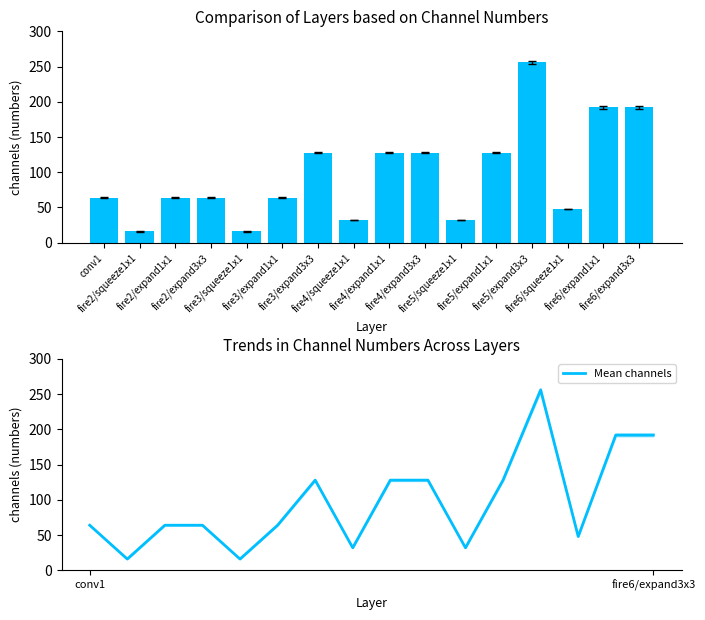

Rank the series at fire5/expand3x3 from lowest to highest value.

Channel numbers, Mean channels